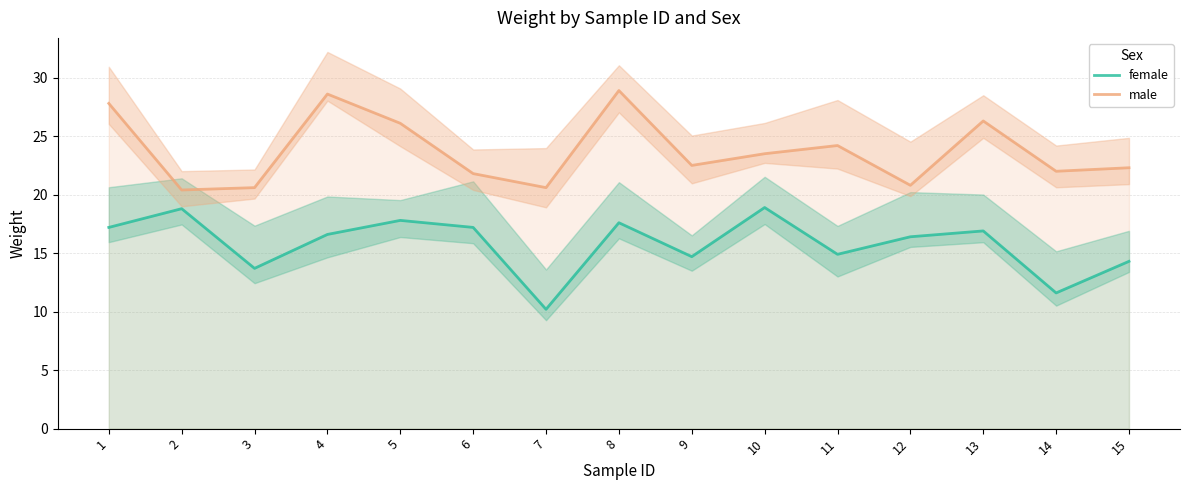

Where is the first local minimum for male?

2